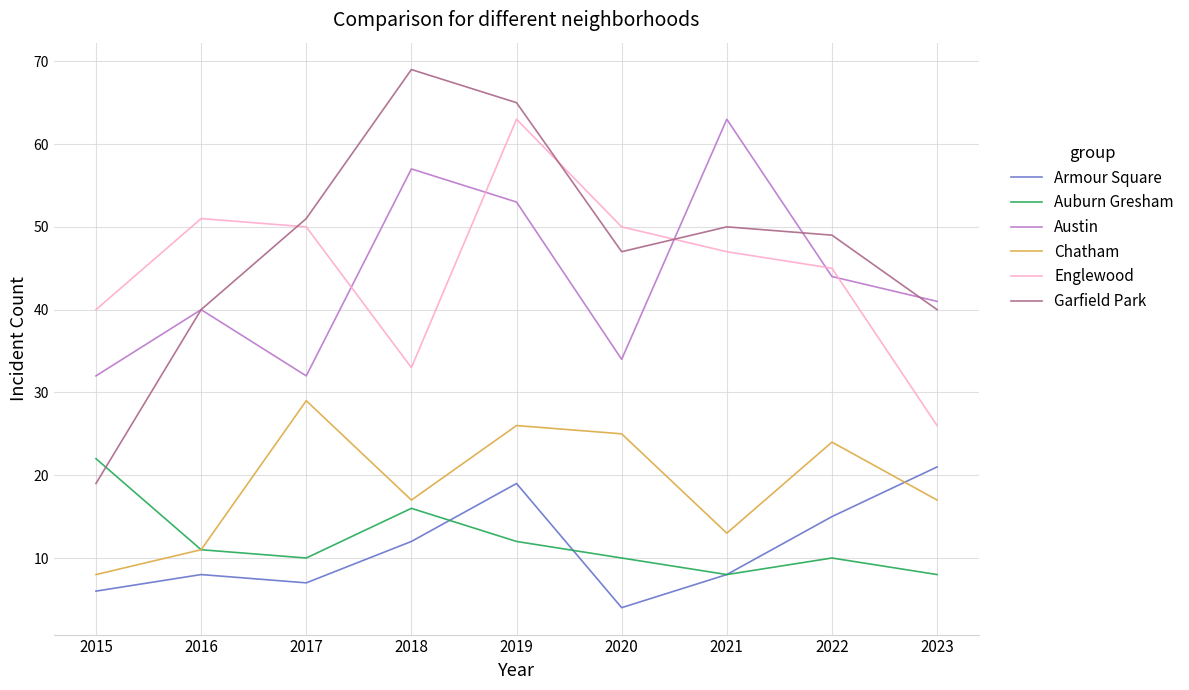

Does the chart display data point markers on the line(s)?

No